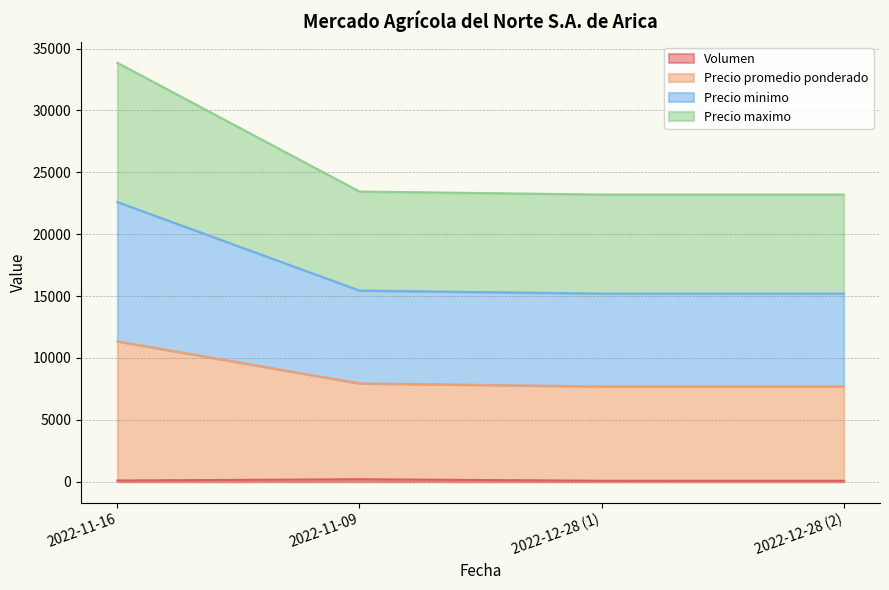

At which category is the sum across all series the highest?

2022-11-16